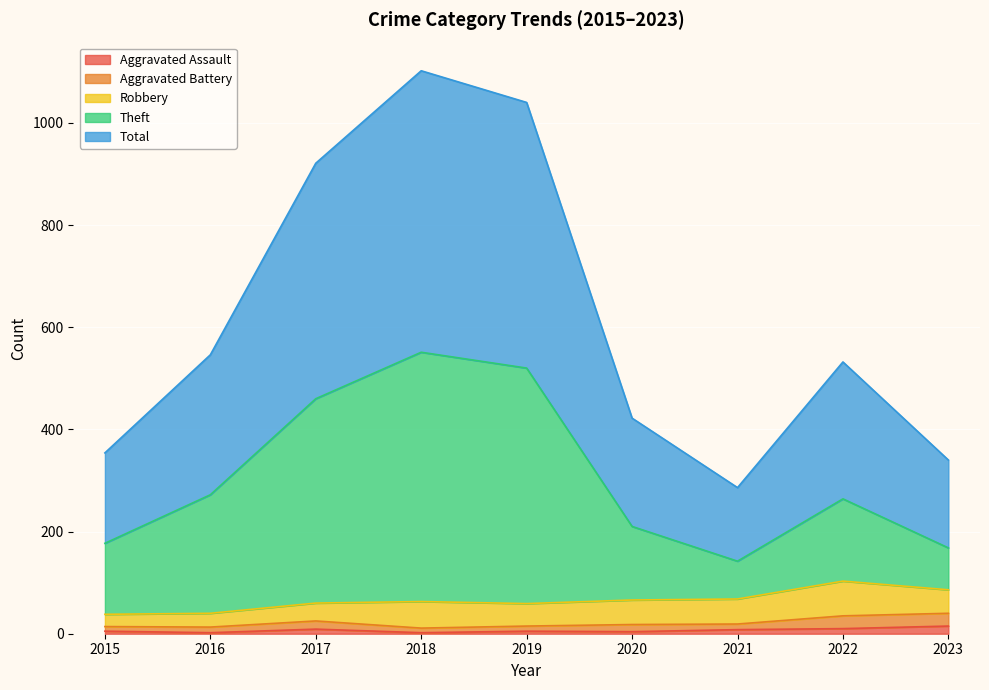

What are all the series names shown in the legend?

Aggravated Assault, Aggravated Battery, Robbery, Theft, Total